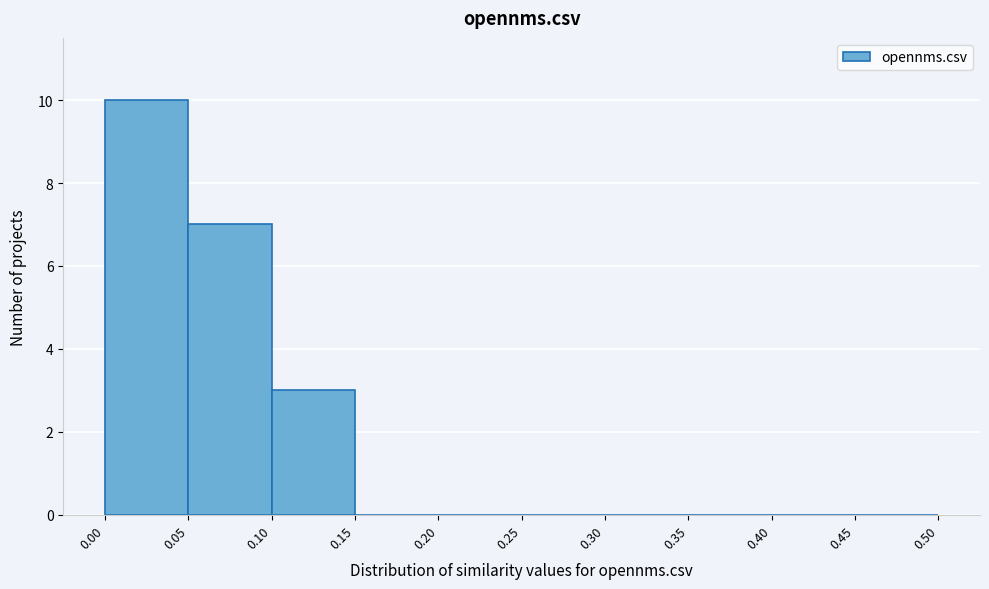

What is the height of the bar covering 0.00 to 0.05 on the x-axis? The values are not printed on the chart, so give them approximately, as read against the axis.

10